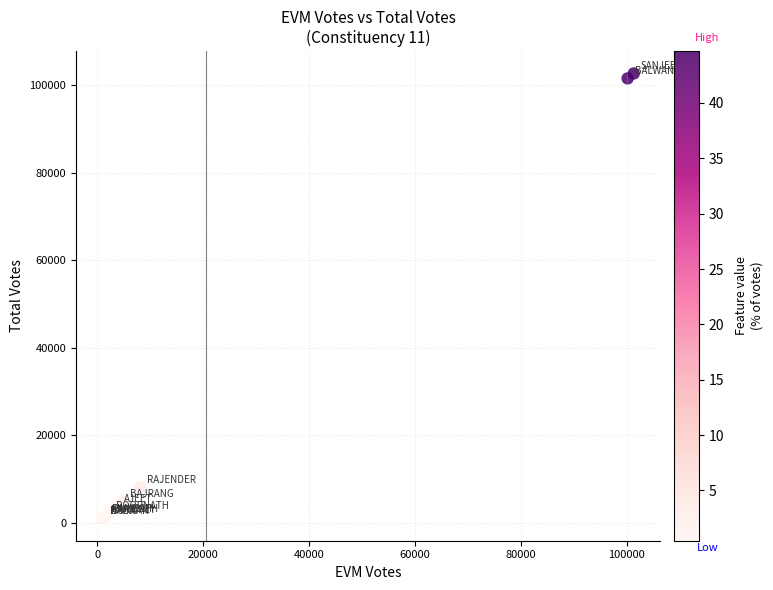

What Y value in the scatter plot is closest to 51891?

8257